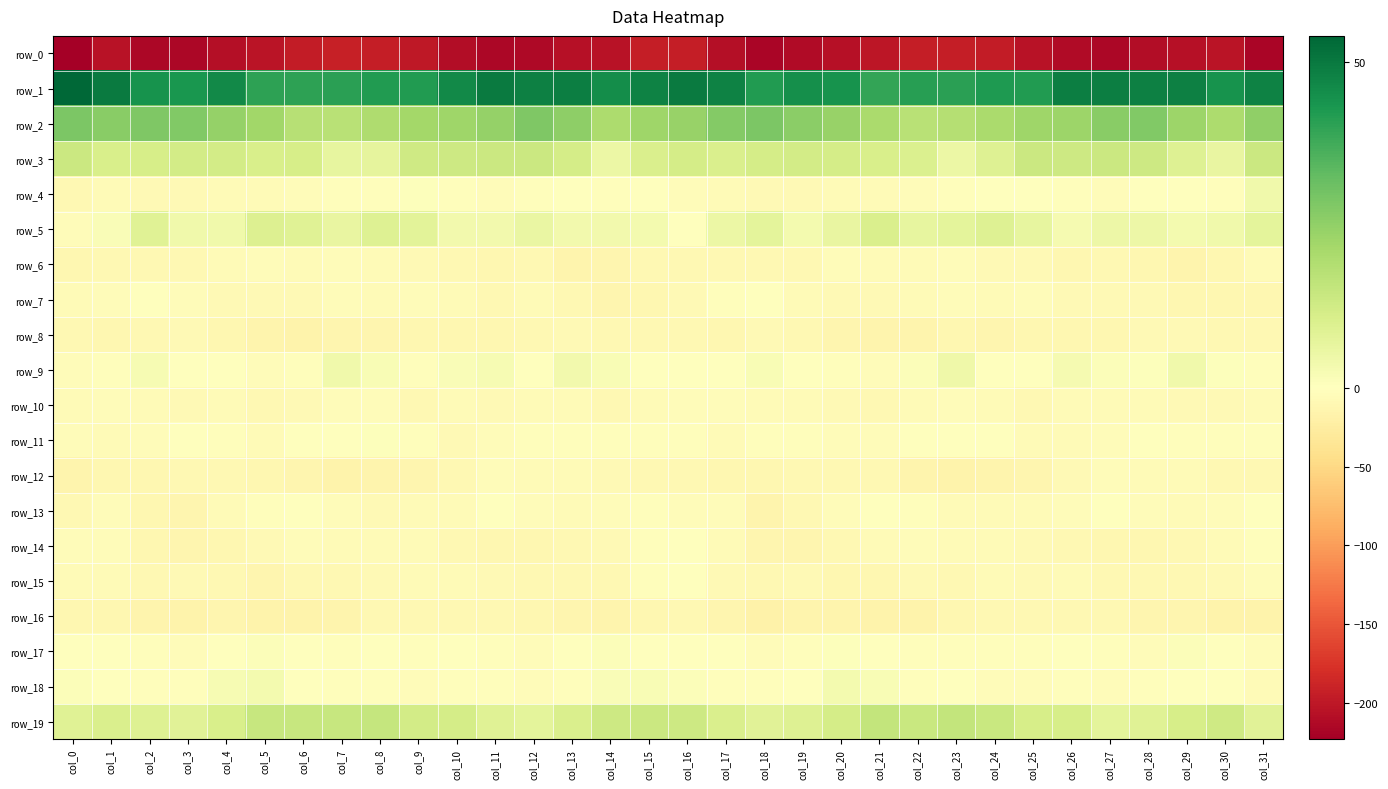

Which series has the largest range (max minus min)?

row_0